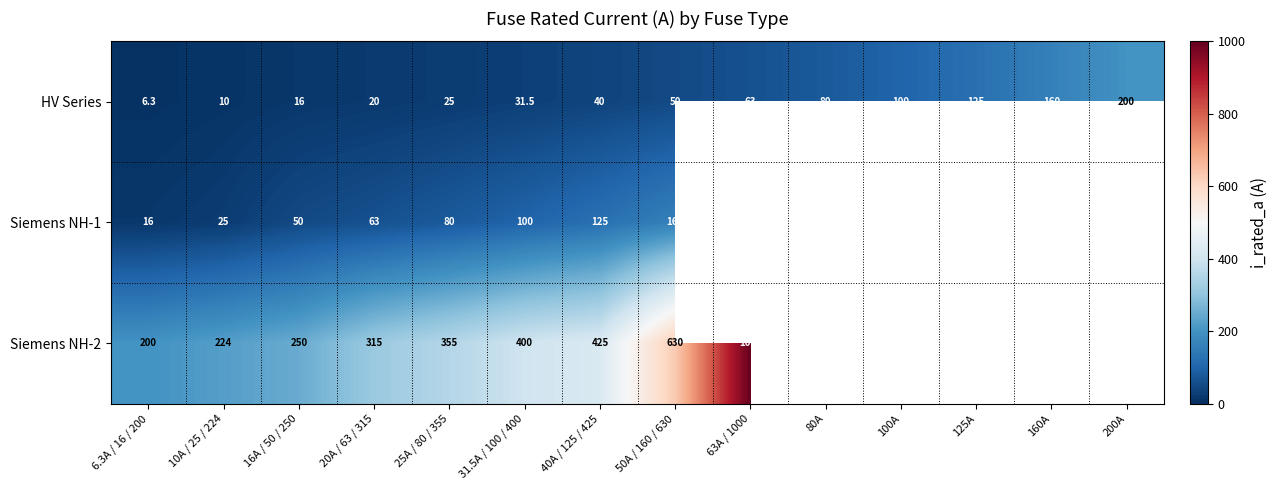

What is the difference between the Siemens NH-1 values at 50A / 160 / 630 and 31.5A / 100 / 400?

60.0